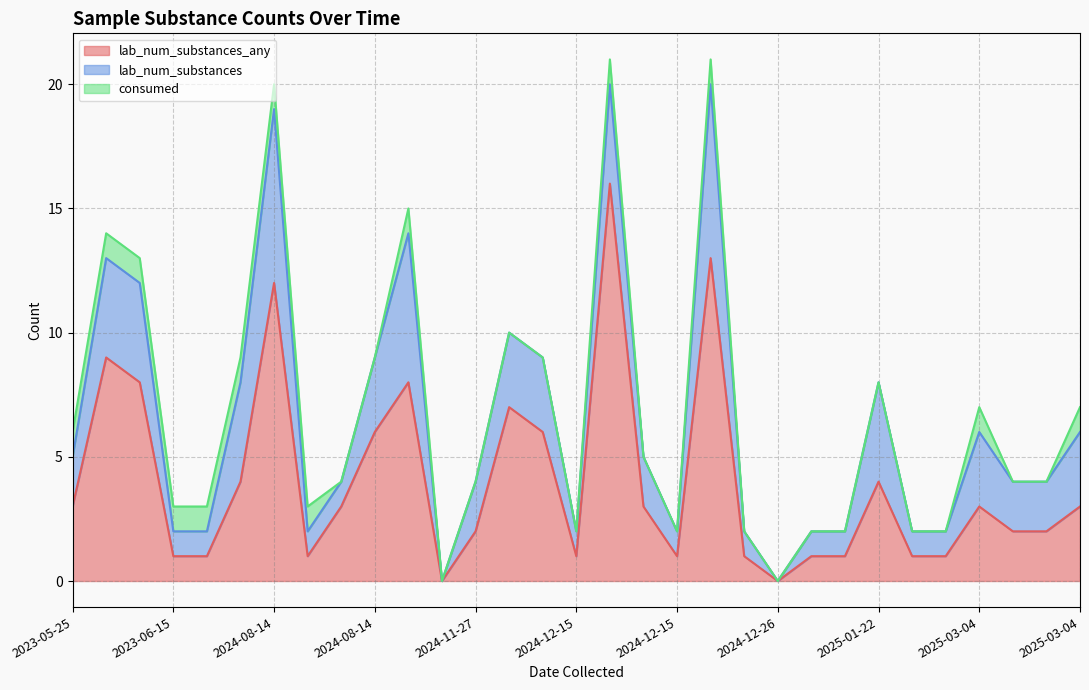

The value of lab_num_substances at 2024-12-05 is 4. True or false?

False